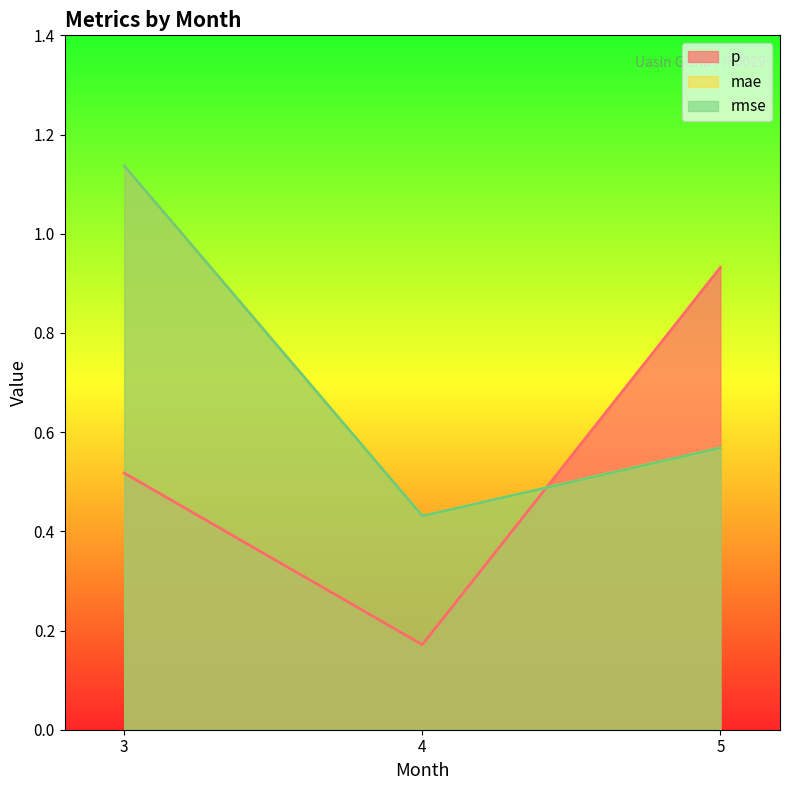

How many mae values are between 0 and 1?

2